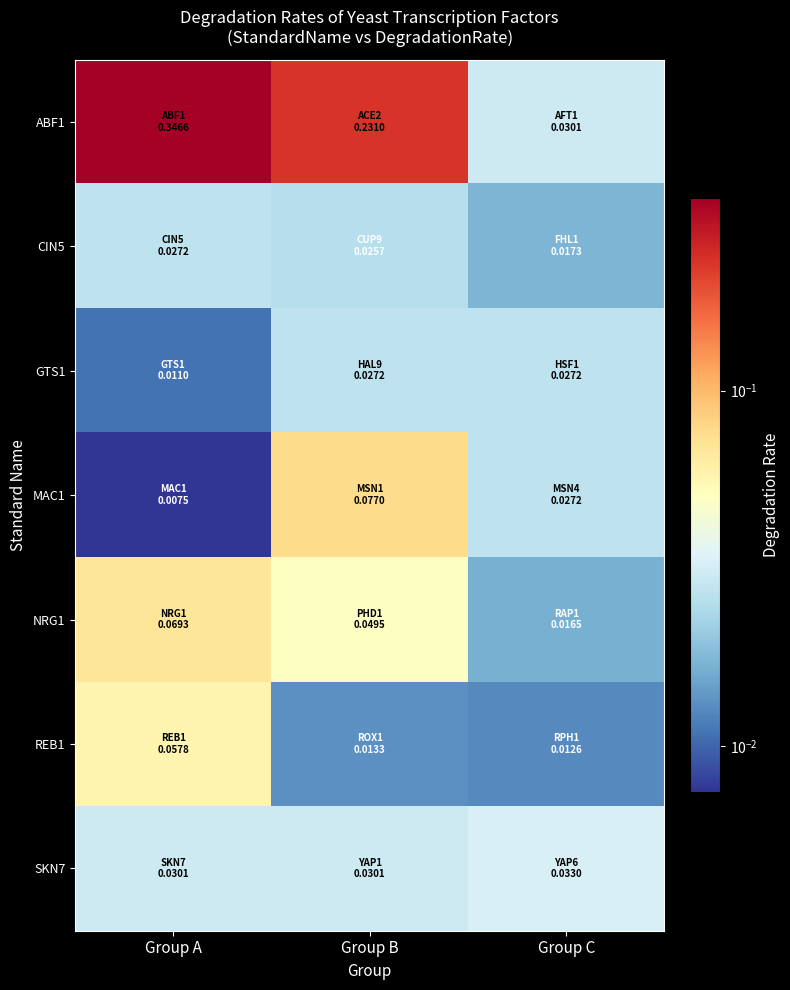

Which has a higher value, Group B or Group A?

Group A